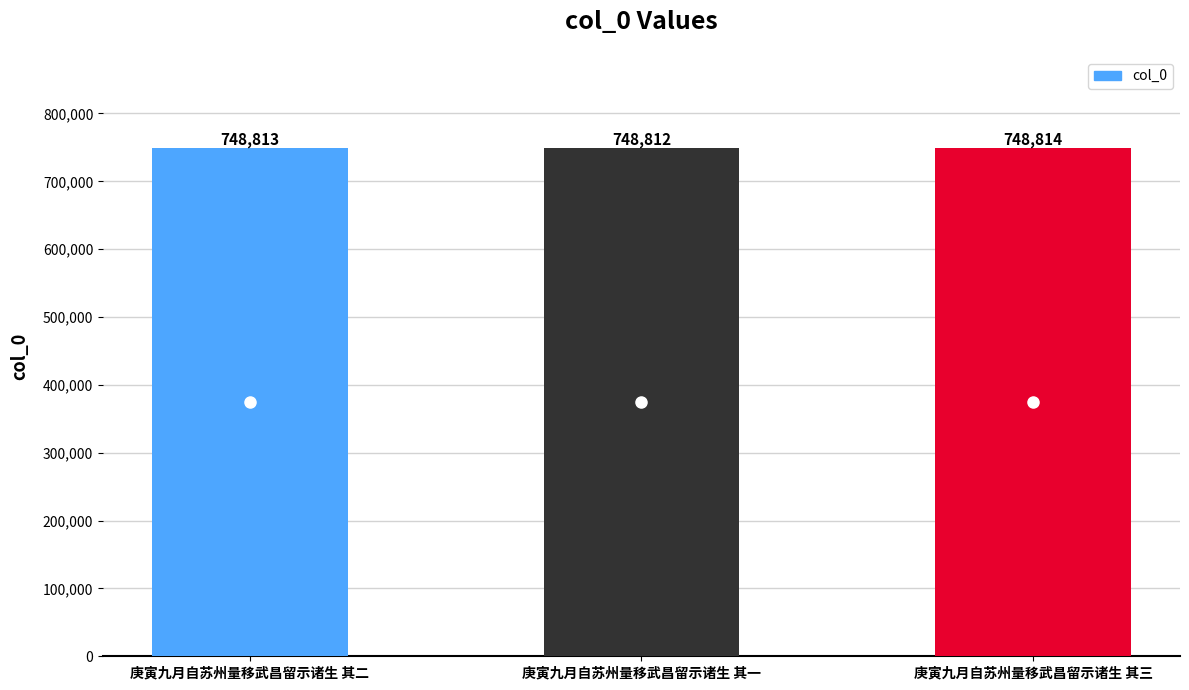

Reading right to left, list all the values displayed in this chart.

庚寅九月自苏州量移武昌留示诸生 其三=748814	庚寅九月自苏州量移武昌留示诸生 其一=748812	庚寅九月自苏州量移武昌留示诸生 其二=748813